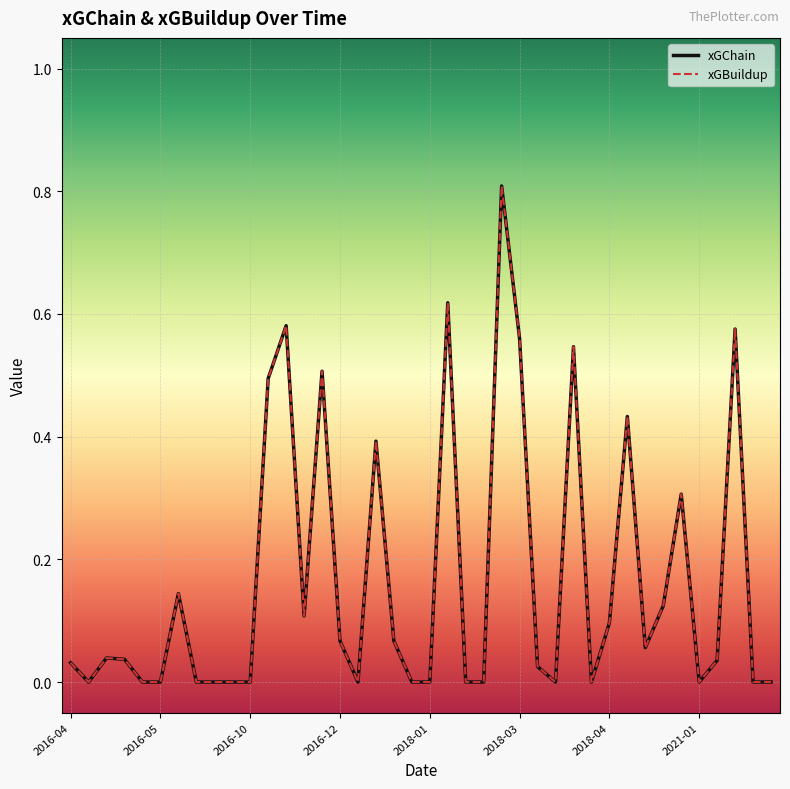

Which series has the largest total across all categories?

xGChain